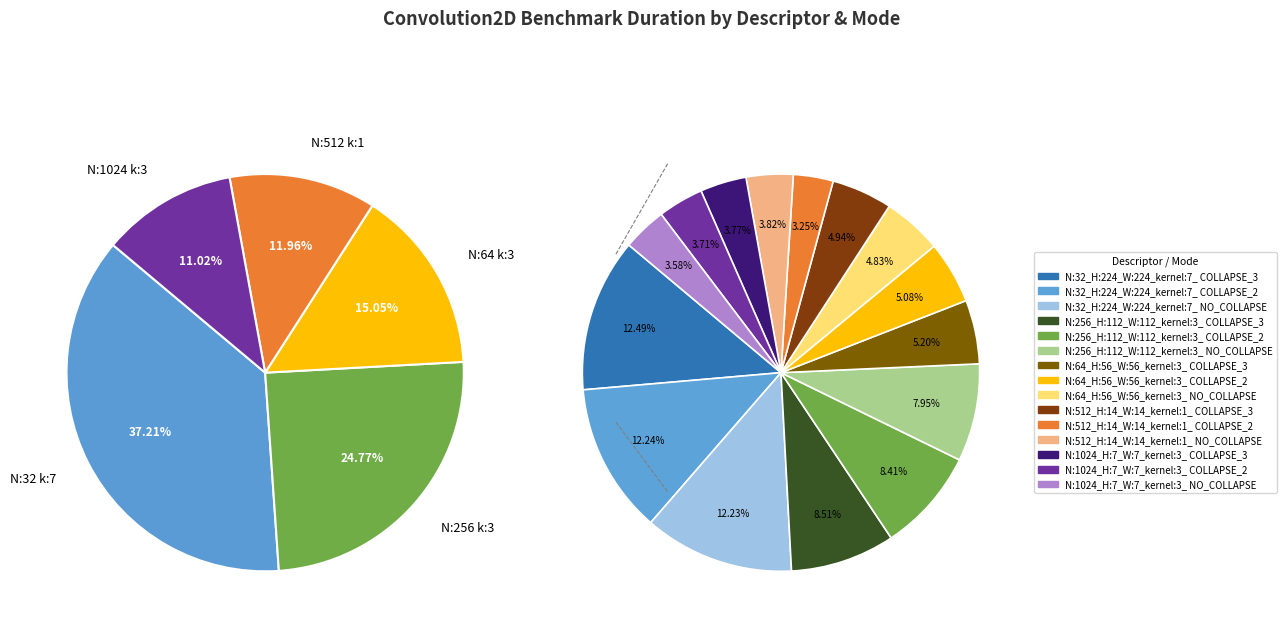

Does N:512_H:14_W:14_kernel:1_ COLLAPSE_3 account for over 50% of the chart?

No